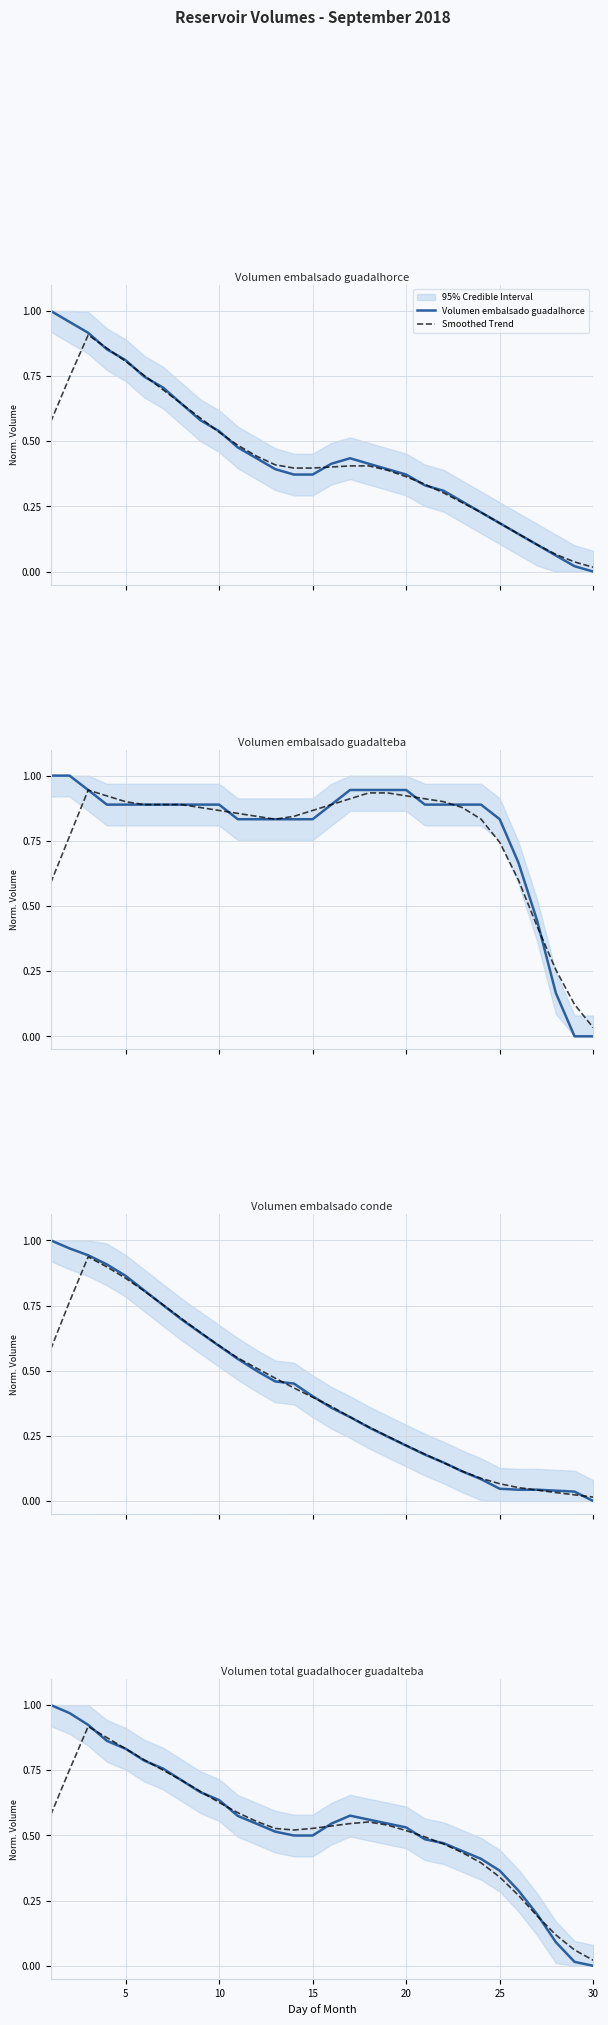

How many positive values does the Volumen total guadalhocer guadalteba series have?

29